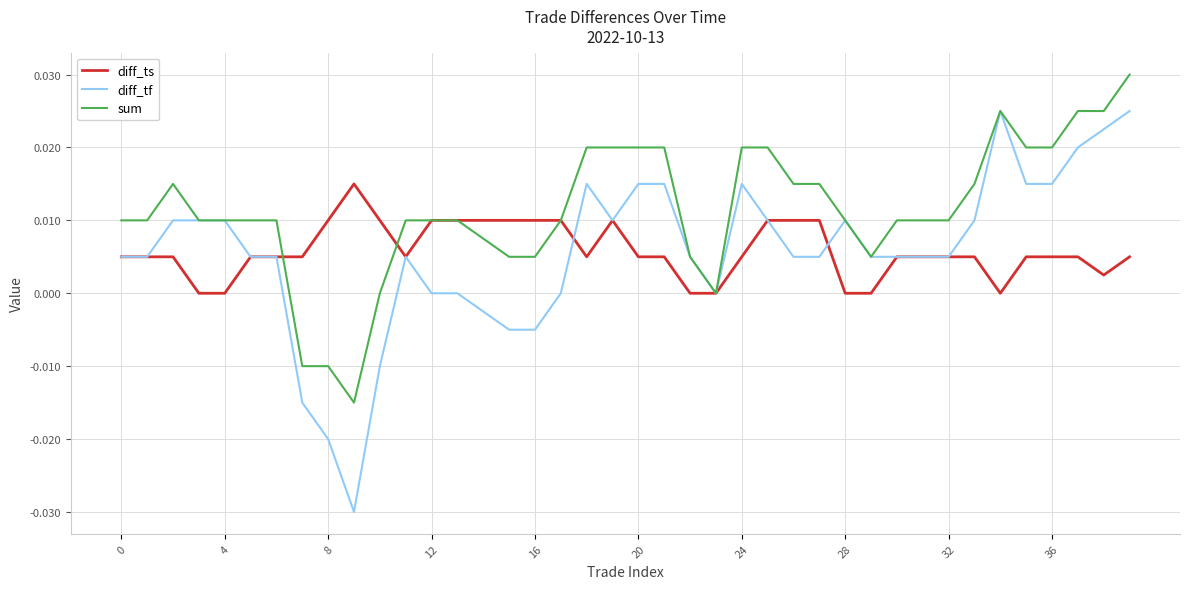

Is this an area chart (filled region under the line)?

No